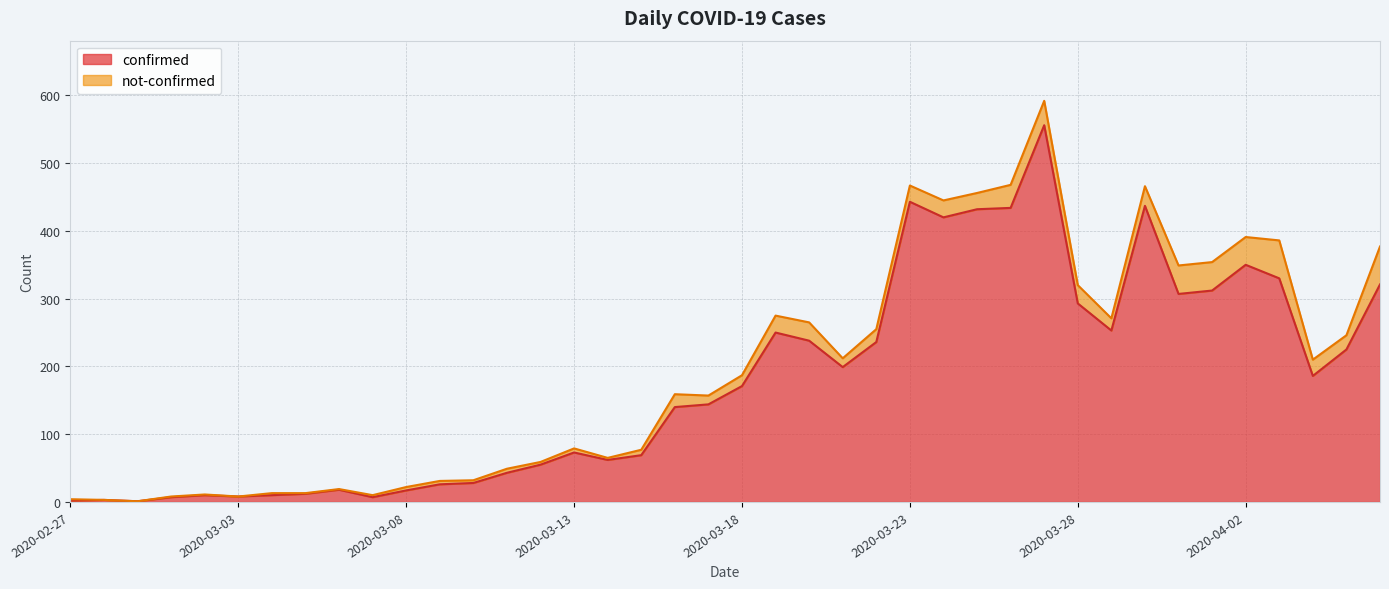

What is the ratio of the value at 2020-03-02 to the value at 2020-03-14?

0.2